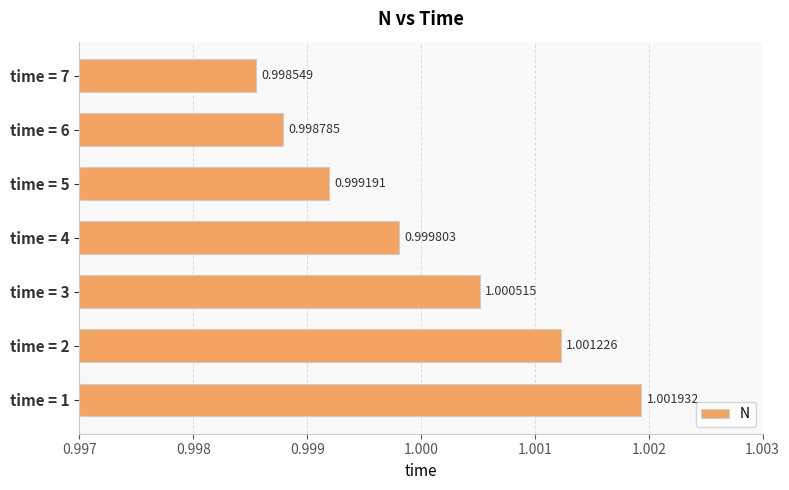

Between time = 7 and time = 1, which is larger?

time = 1